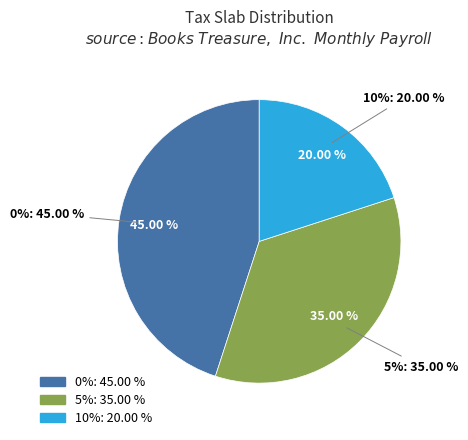

Does 0% account for over 50% of the chart?

No